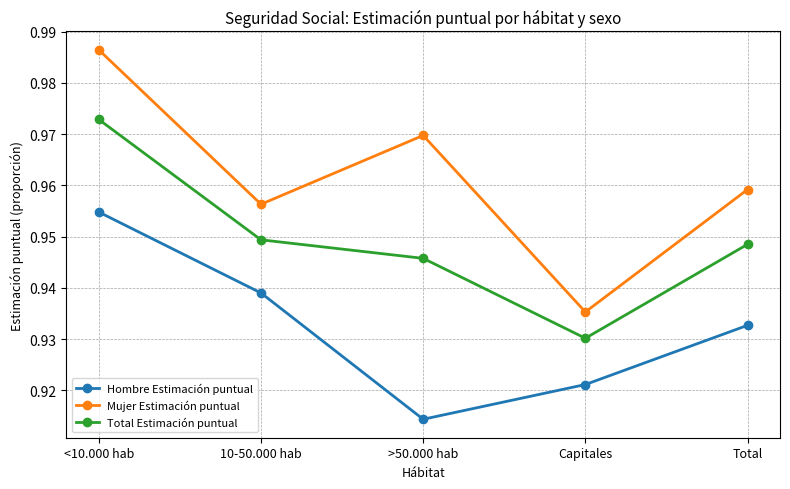

Between 10-50.000 hab and Capitales, which series saw the biggest shift?

Mujer Estimación puntual